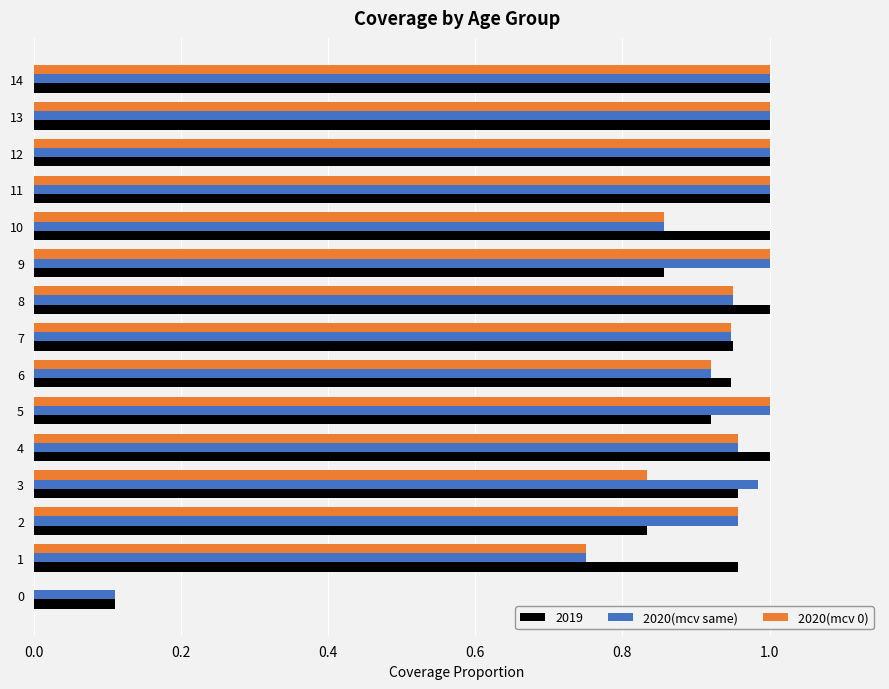

What is the sum of the 2020(mcv 0) values at 3 and 8?

1.8